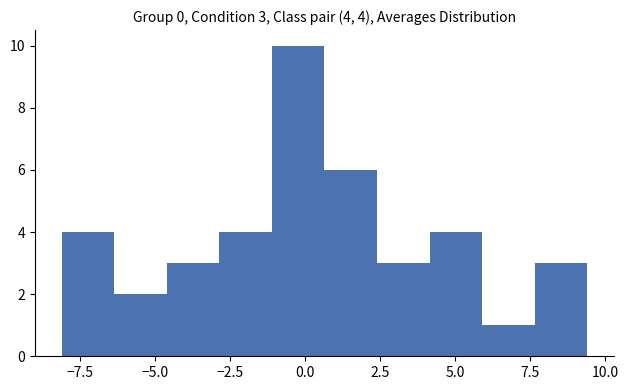

Read against the x-axis, roughly where is the centre of the tallest bar?

0.0